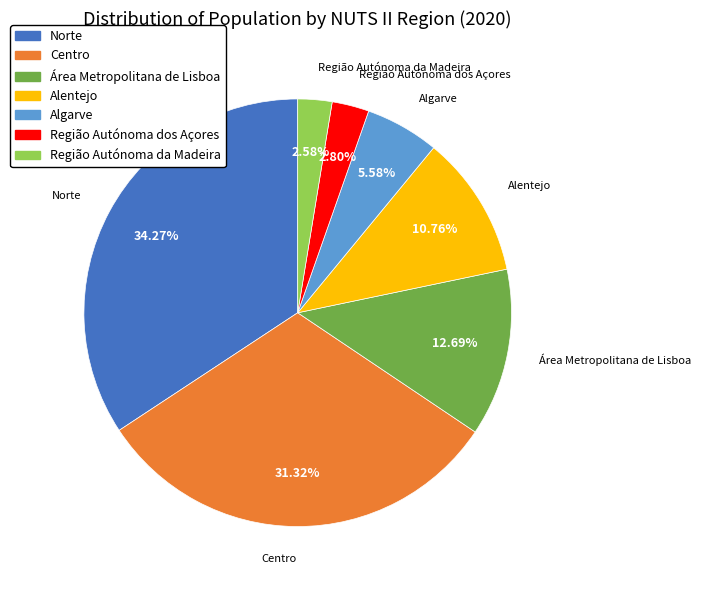

Does Área Metropolitana de Lisboa represent more than half of the total?

No